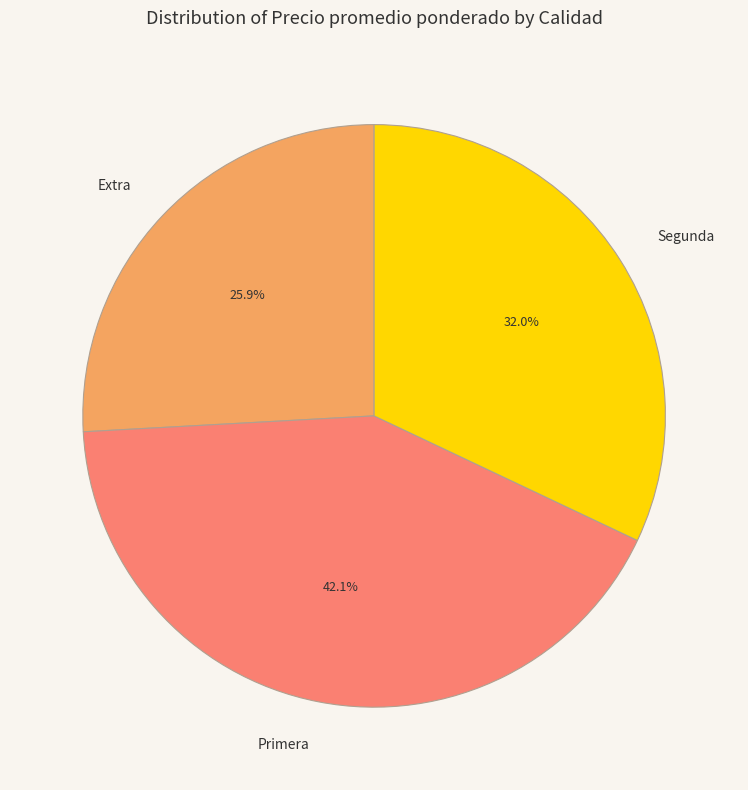

How many slices are in this pie chart?

3